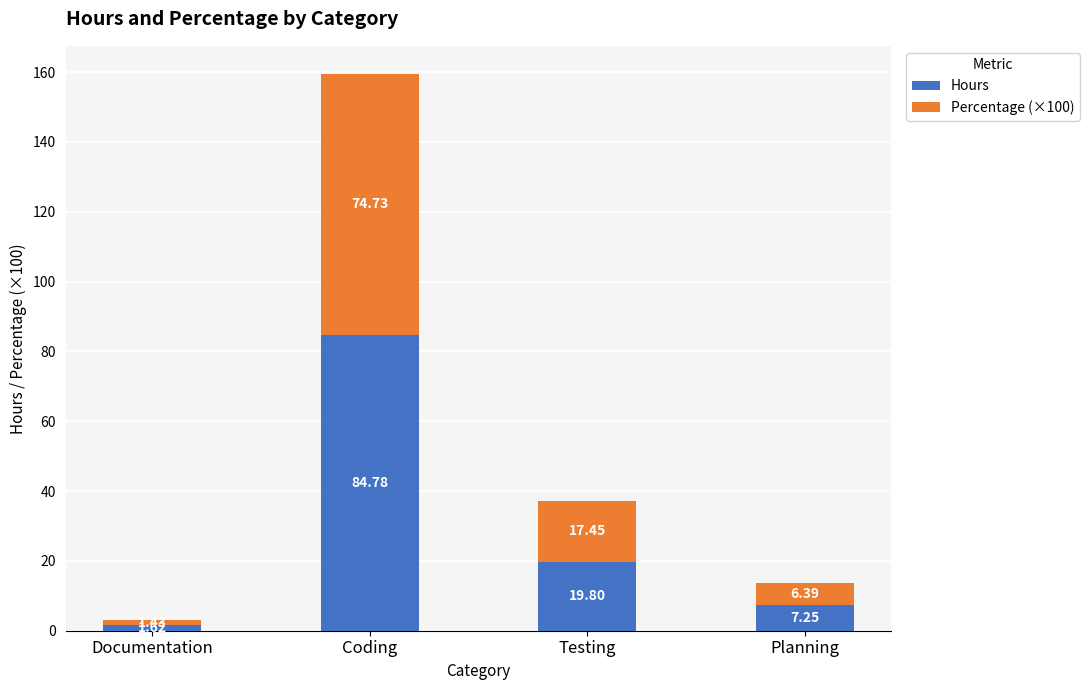

How many data points does each series have?

4